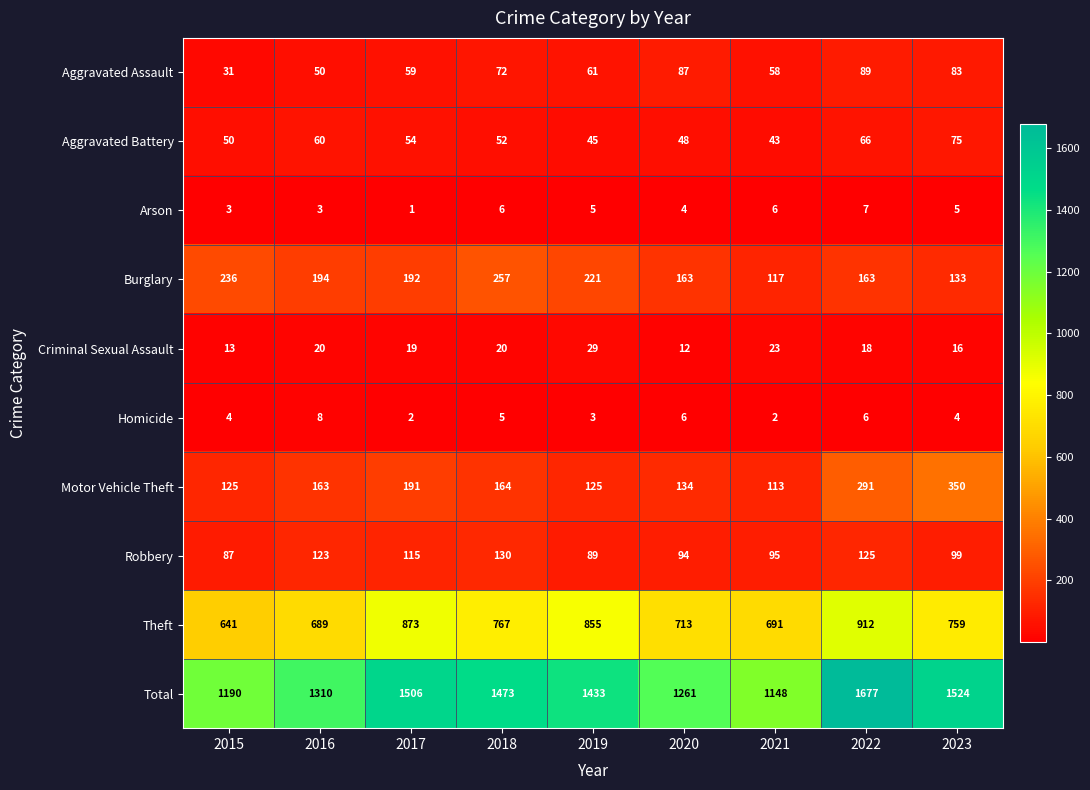

The Robbery series shows 218 at 2018. True or false?

False